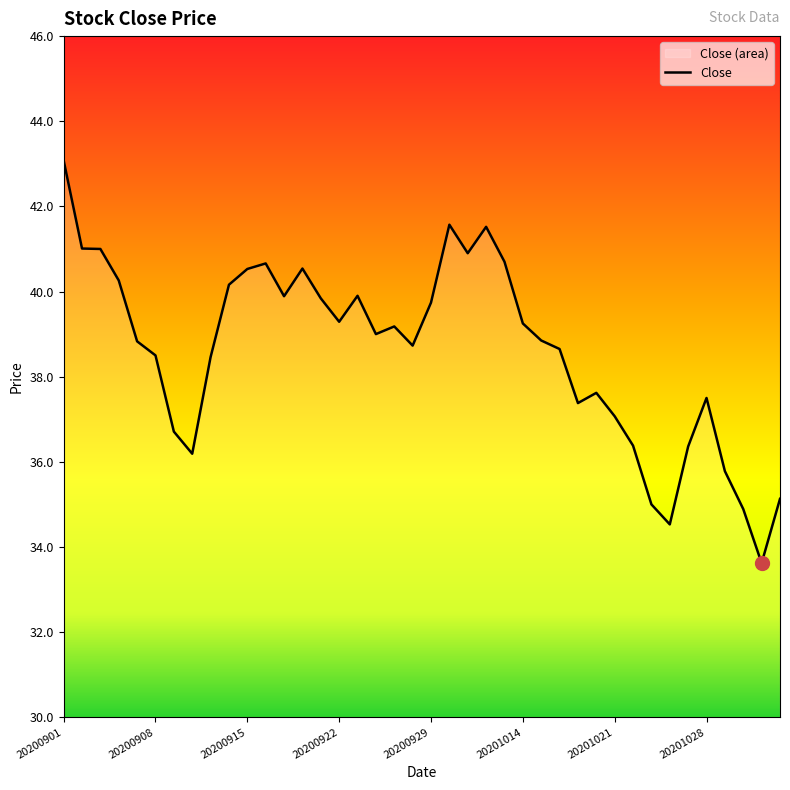

Does the chart have visible grid lines?

No